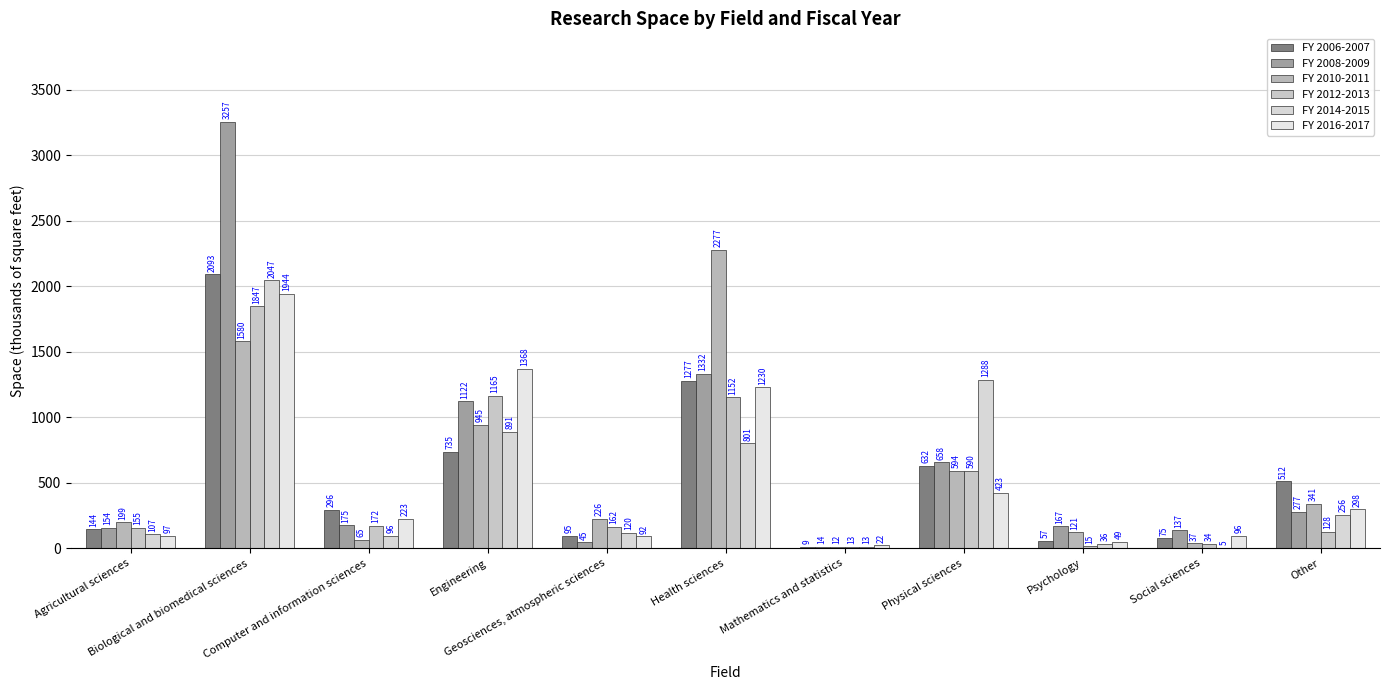

What is the approximate value of FY 2014-2015 at Mathematics and statistics?

12.6